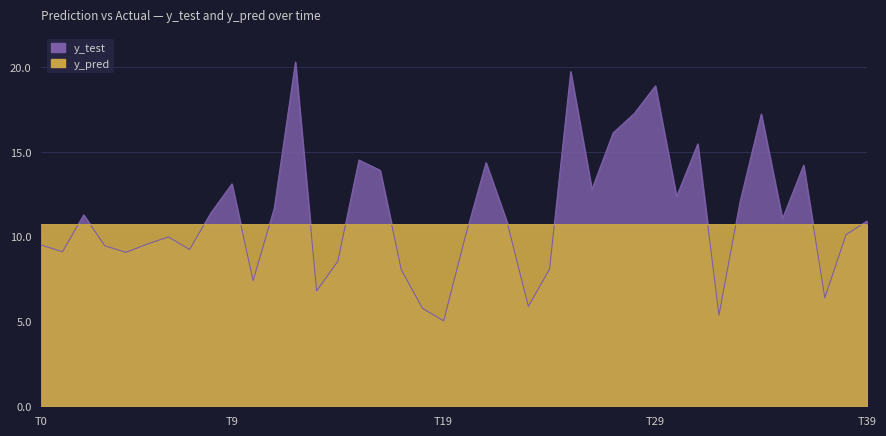

In y_pred, how many points are lower than both neighbors (excluding endpoints)?

9